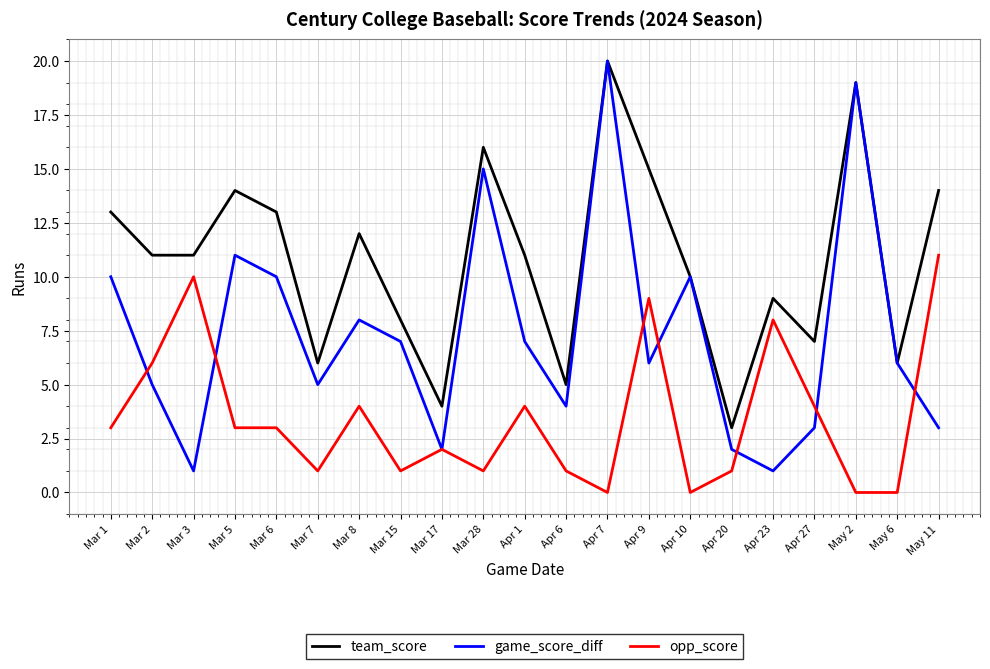

Rank the series by their average value, from highest to lowest.

team_score, game_score_diff, opp_score